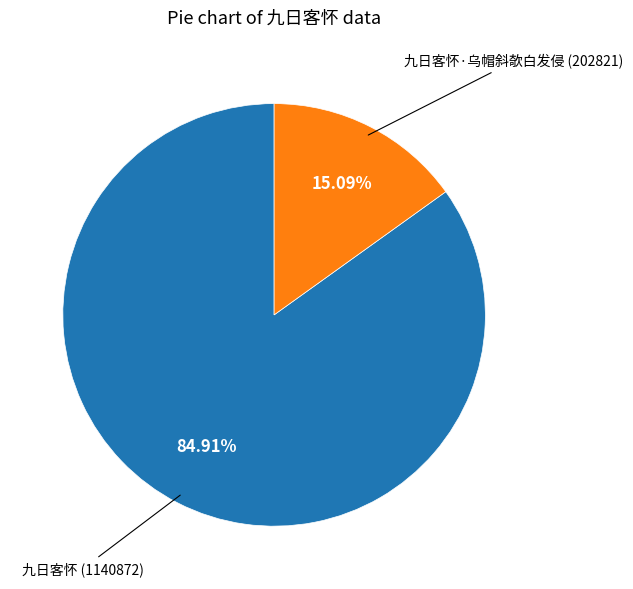

Is there a majority slice in this chart?

Yes